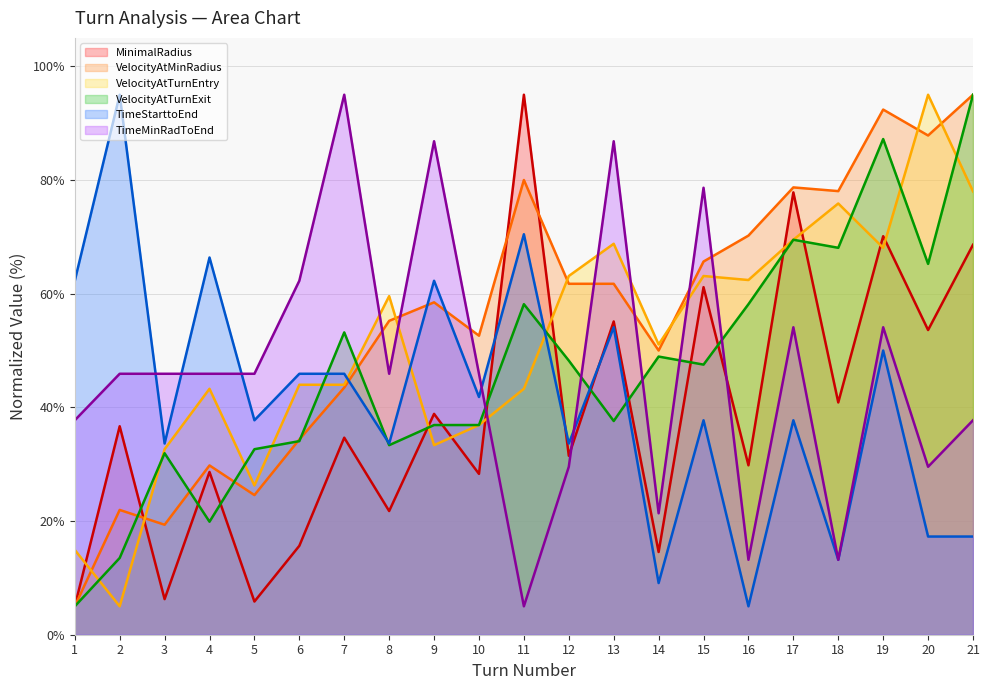

At which category is the sum across all series the highest?

19